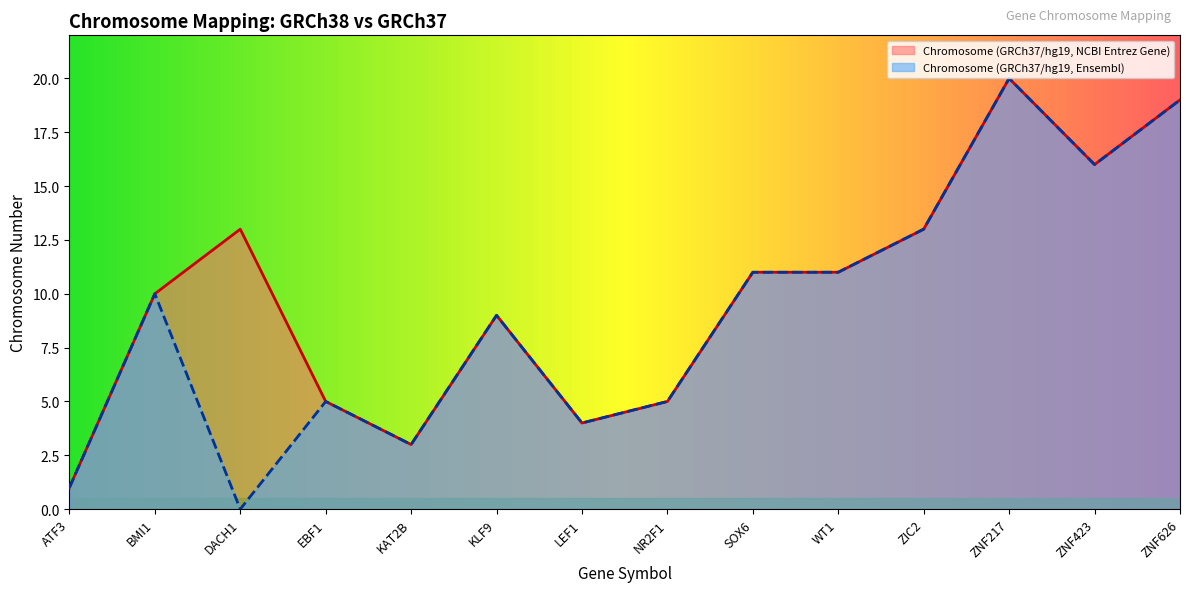

At which label does Chromosome (GRCh37/hg19, NCBI Entrez Gene) first exceed 11?

DACH1